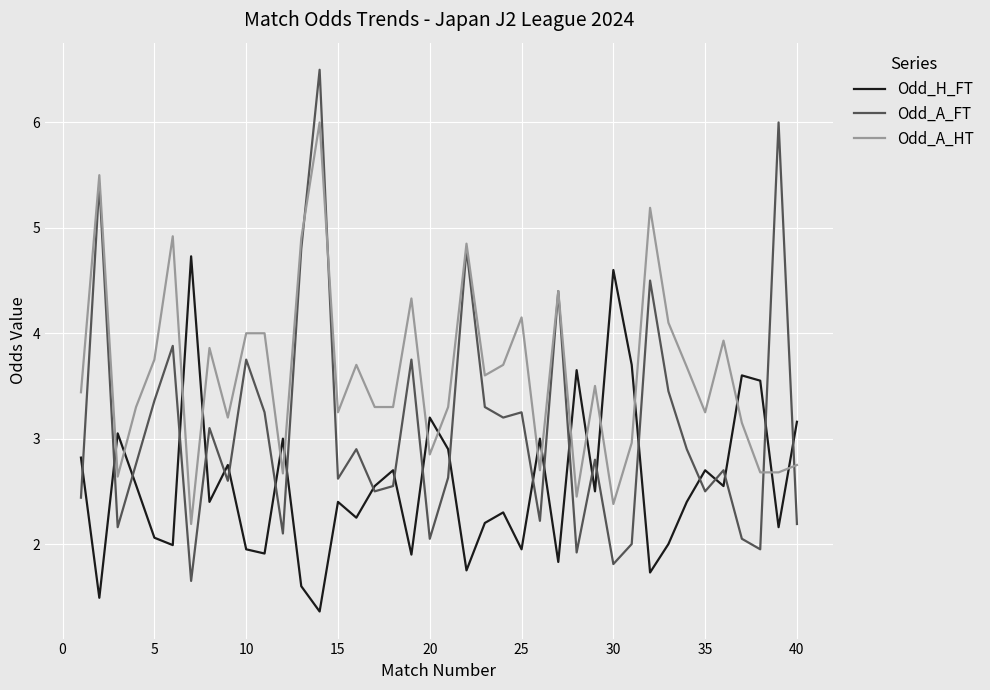

Which series has the widest spread of values?

Odd_A_FT